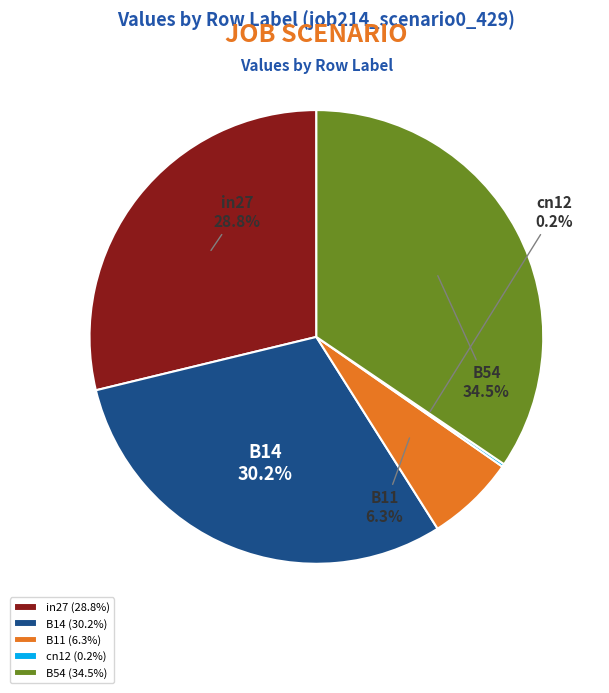

Is the sum of B54 and B11 greater than half?

No